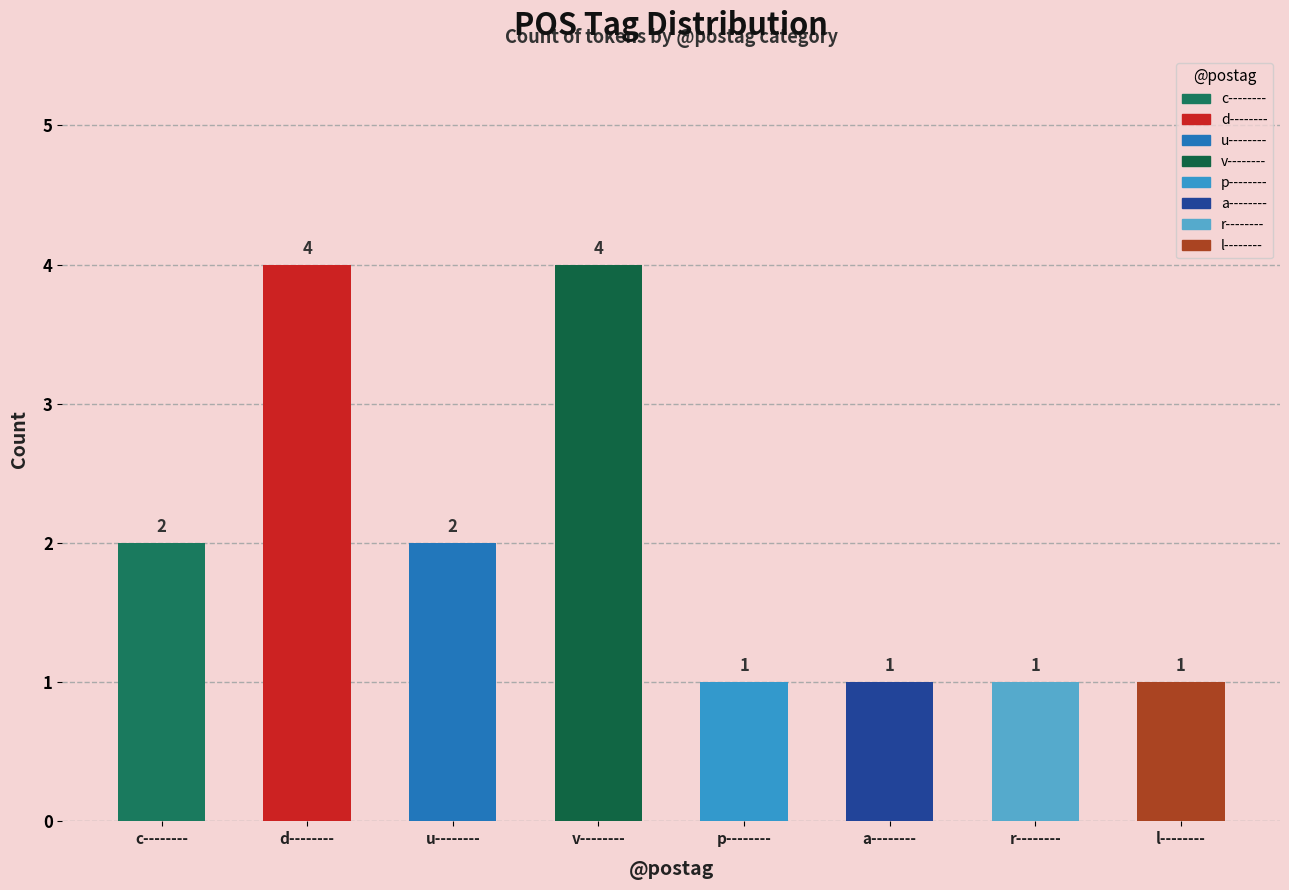

What is the sum of all values?

16